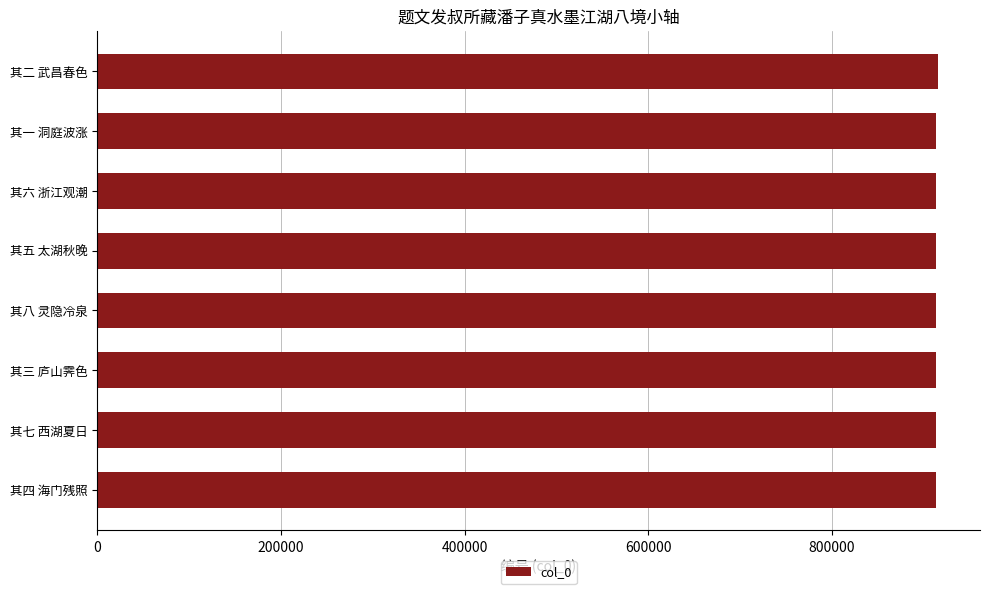

What is the greatest value displayed?

915888